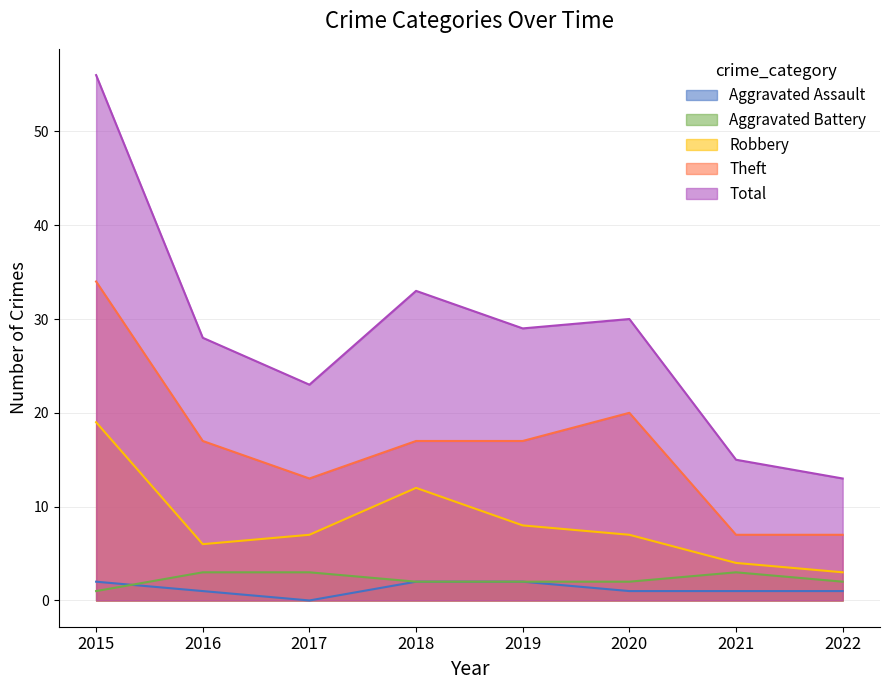

What is the difference between the second highest and second lowest values in the Aggravated Battery series?

1